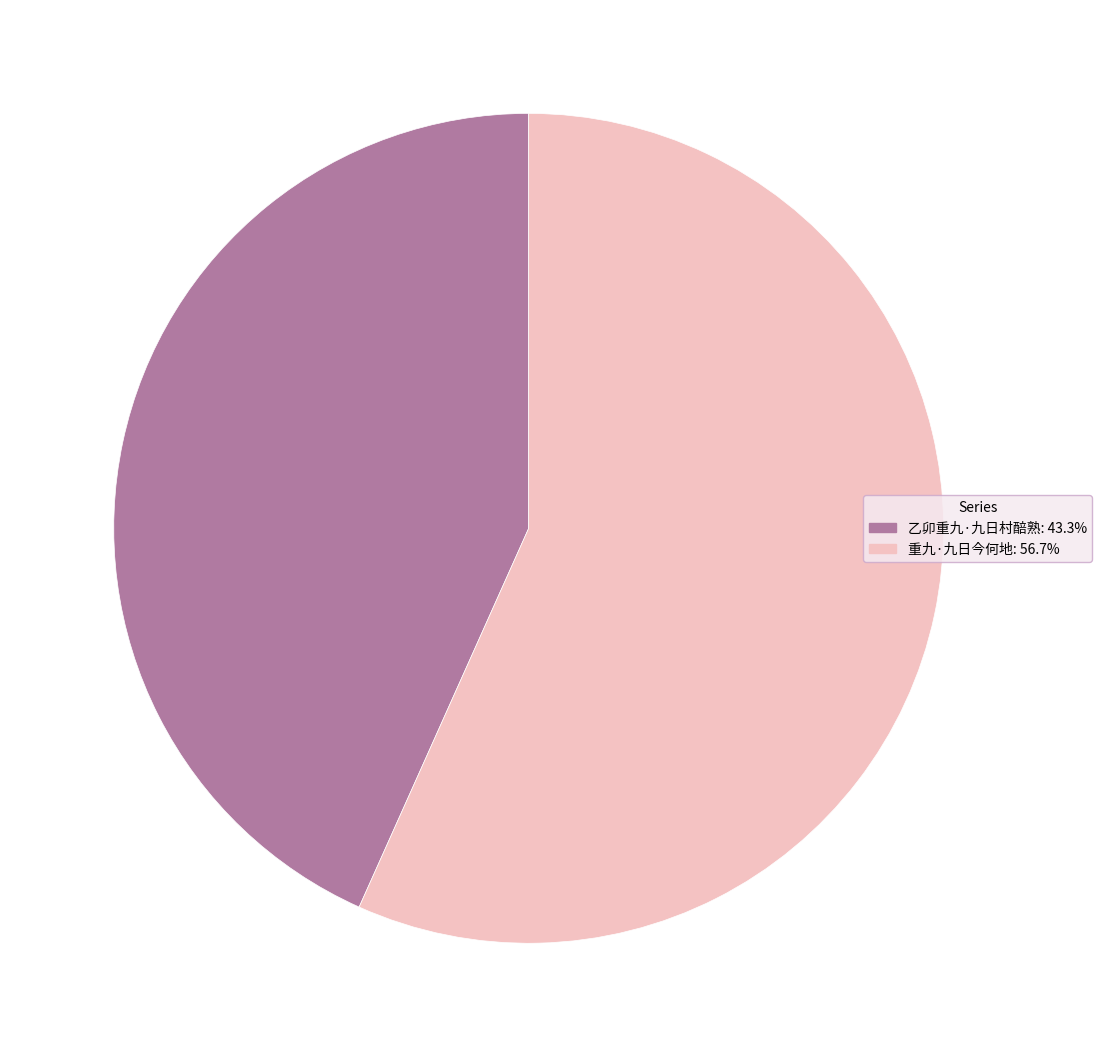

Which category has the biggest portion of the pie?

重九·九日今何地